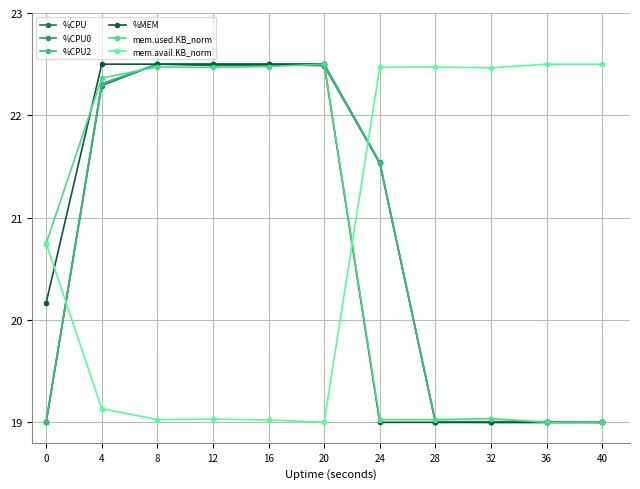

How many values in the %CPU0 series exceed 21?

6